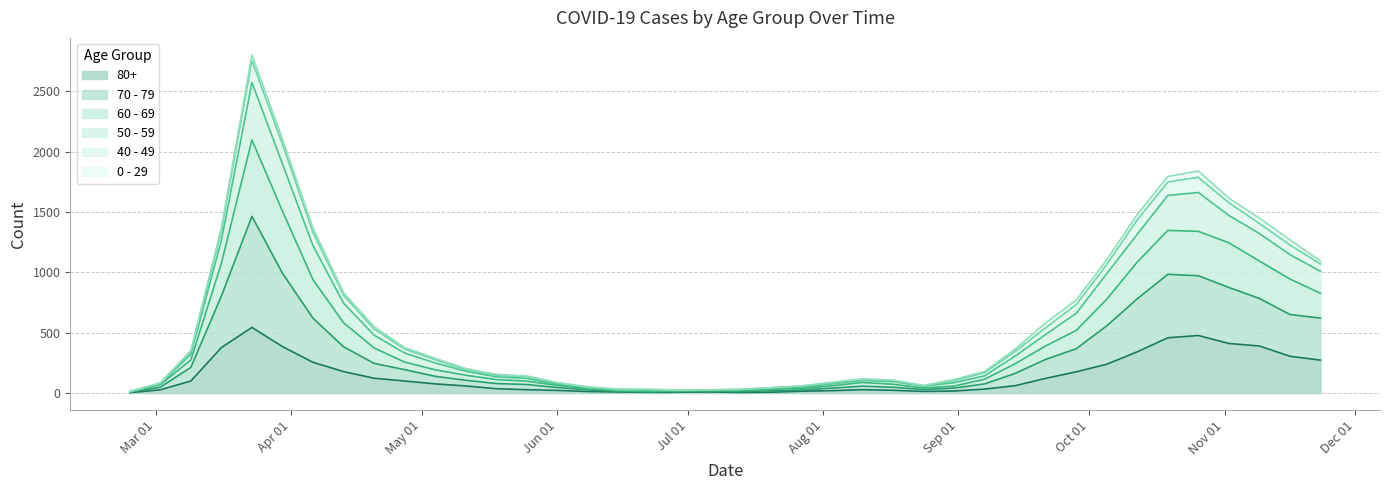

What is the label of the 29th point from the left?

2020-09-07